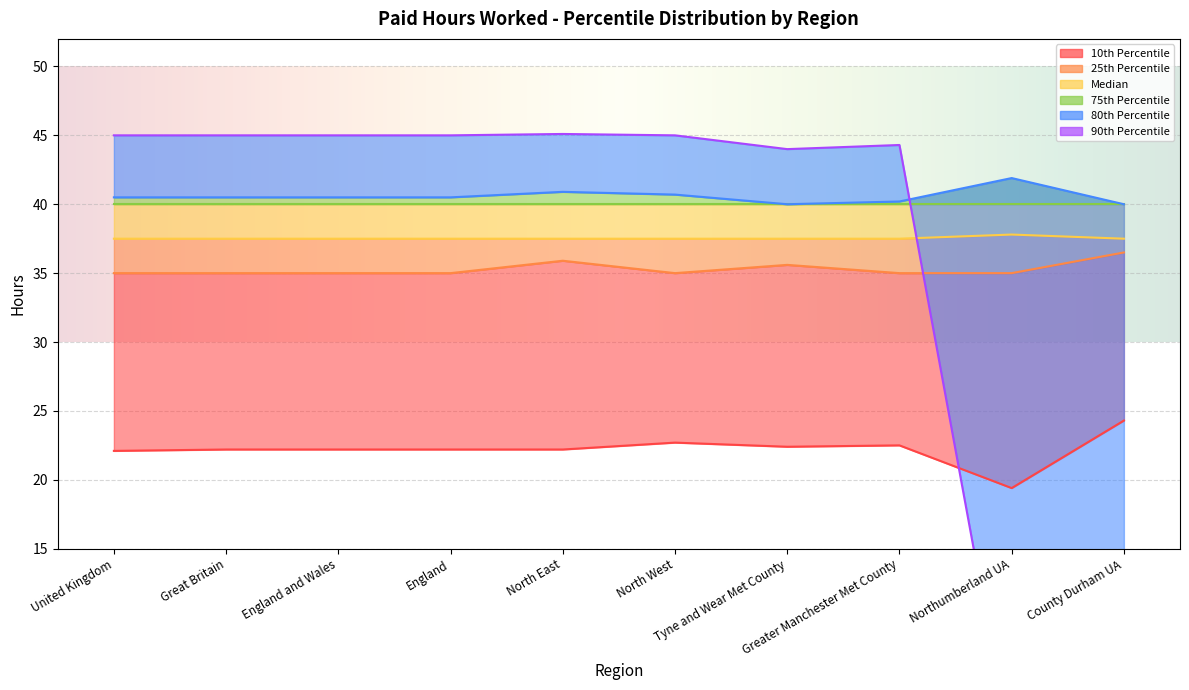

Which series has the largest range (max minus min)?

90th Percentile